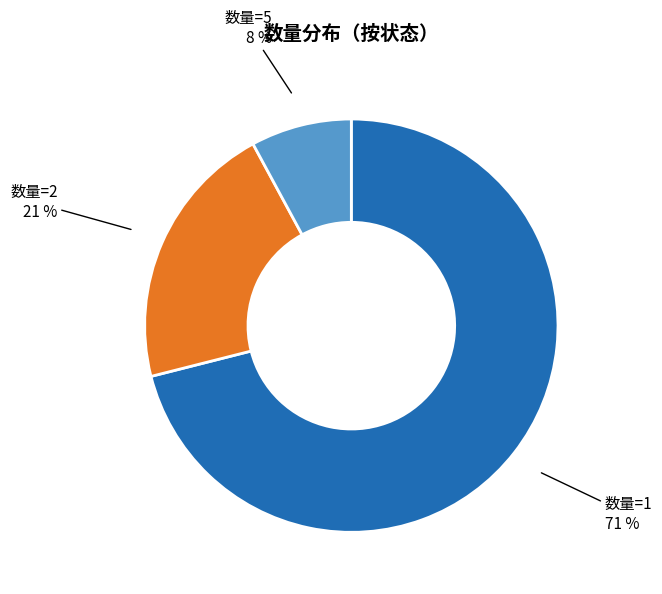

Count the number of slices in the pie.

3